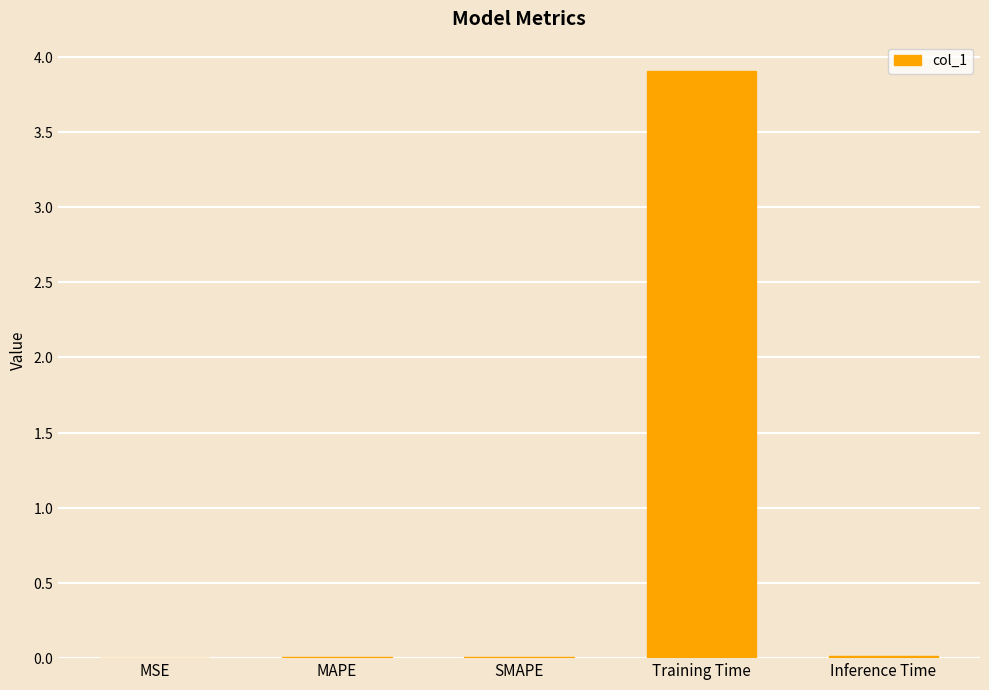

Reading left to right, list all the values displayed in this chart.

0.0	0.0	0.0	3.9	0.0